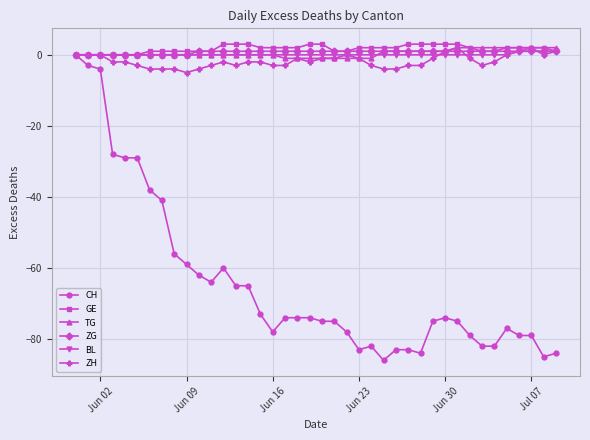

Which series has the widest spread of values?

CH